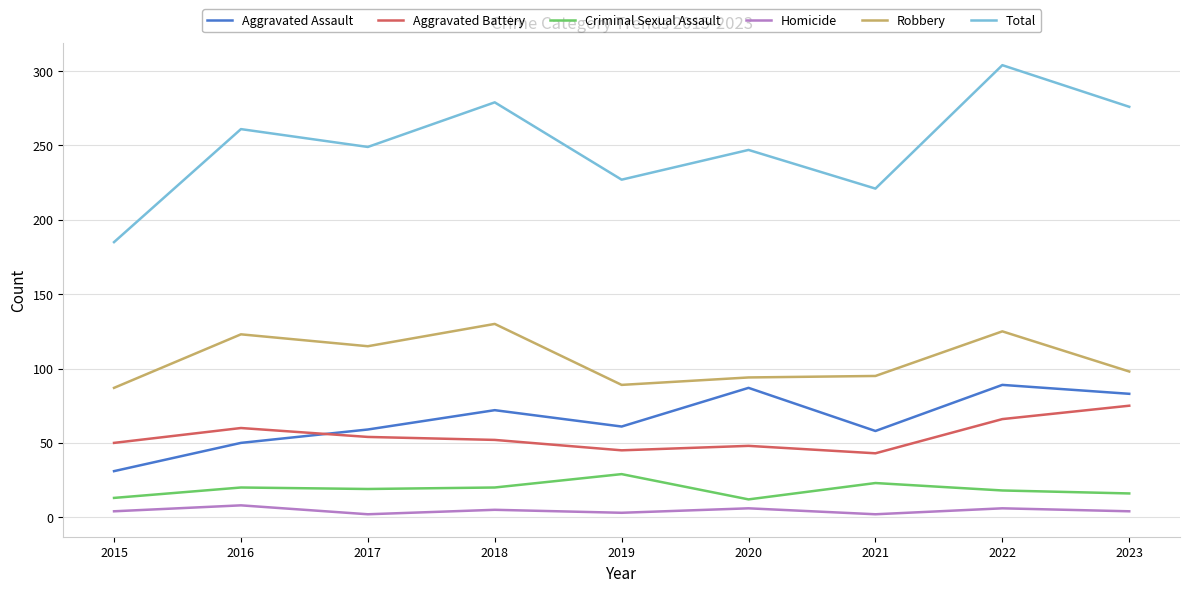

Which series has the widest spread of values?

Total